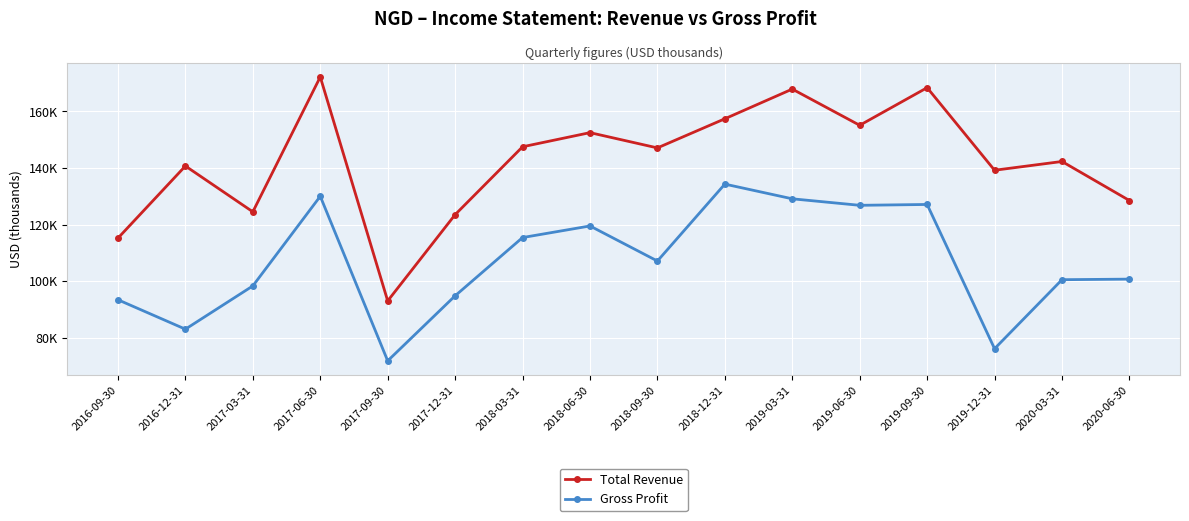

Which series has the widest spread of values?

Total Revenue